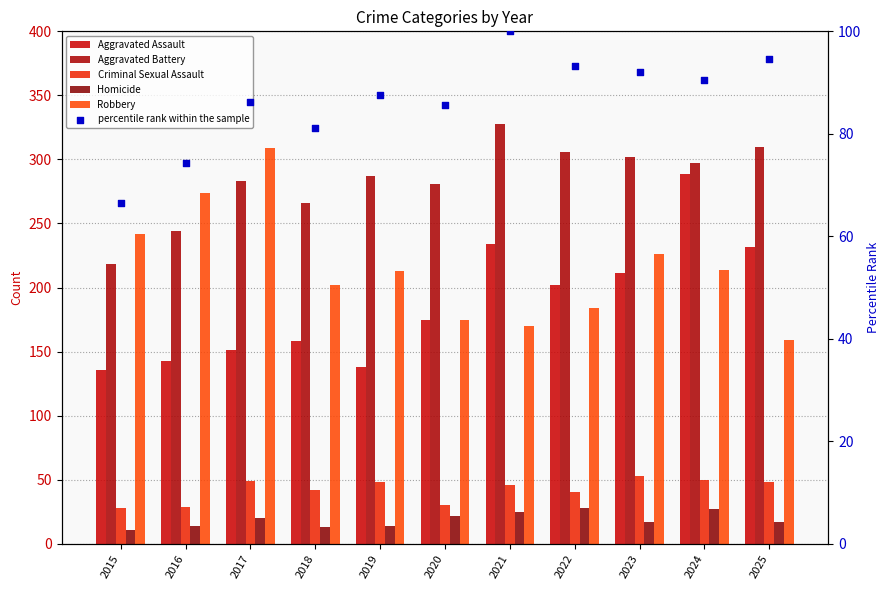

What is the total value across all series at 2021?

903.0